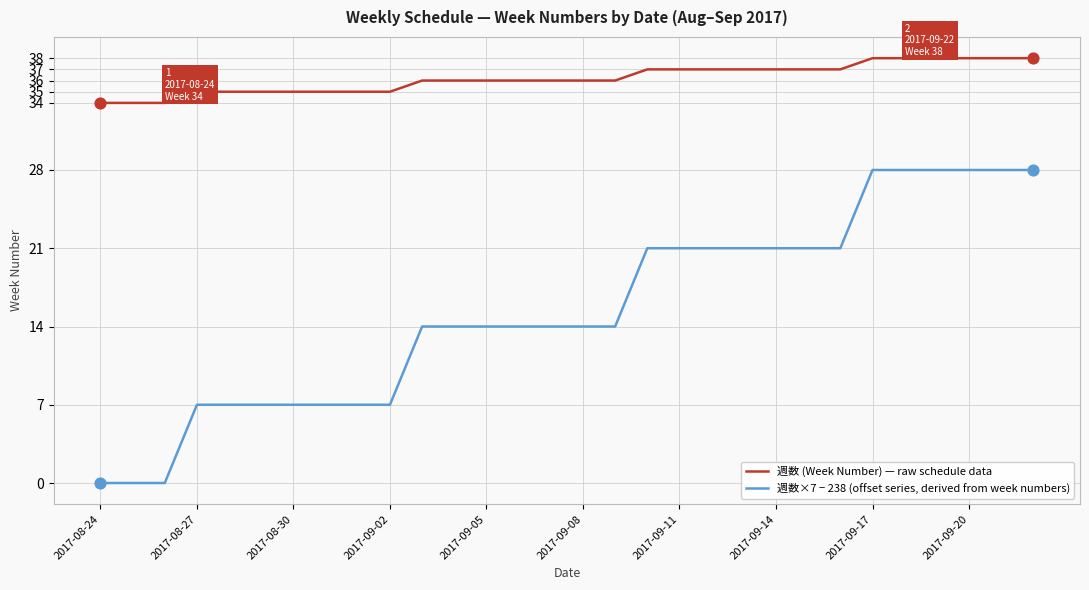

Which series has the largest total across all categories?

週数 (Week Number) — raw schedule data